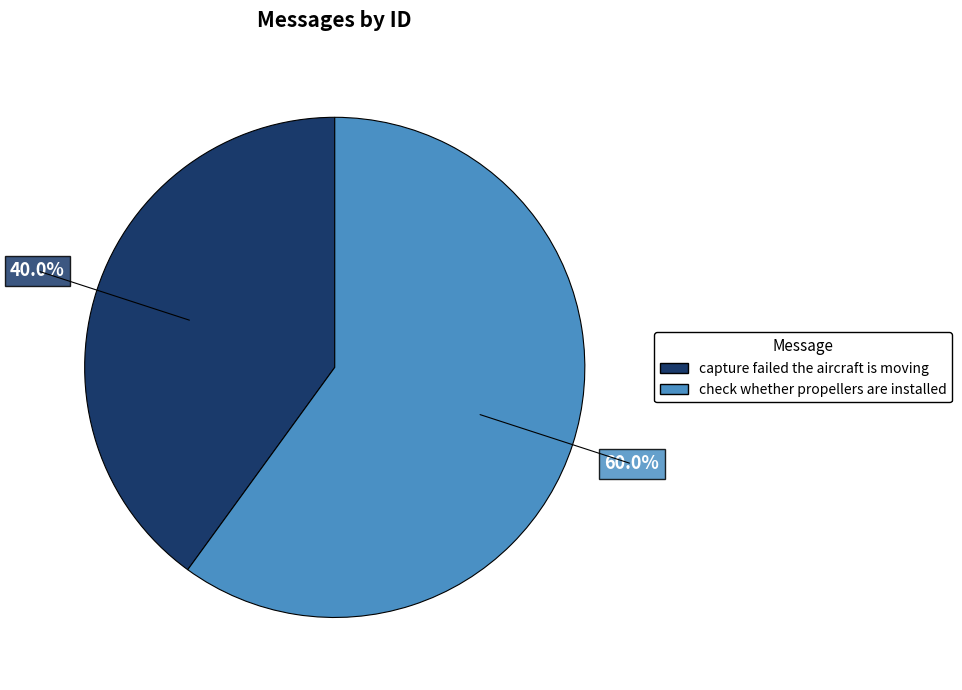

Rank the categories by value from highest to lowest.

check whether propellers are installed, capture failed the aircraft is moving